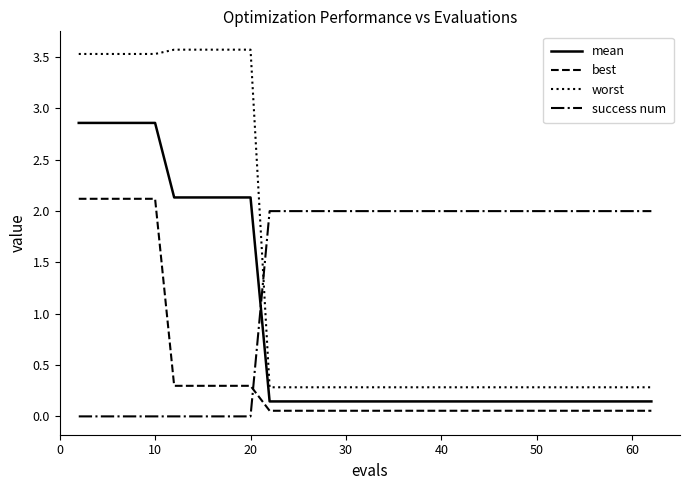

What are all the series names shown in the legend?

mean, best, worst, success num